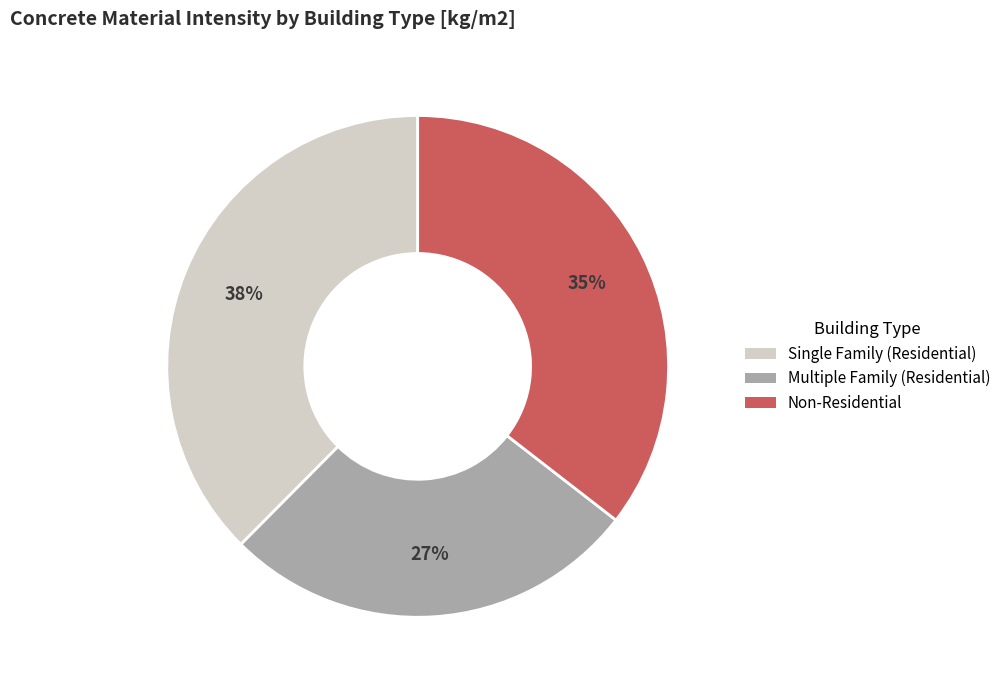

How many slices are in this pie chart?

3